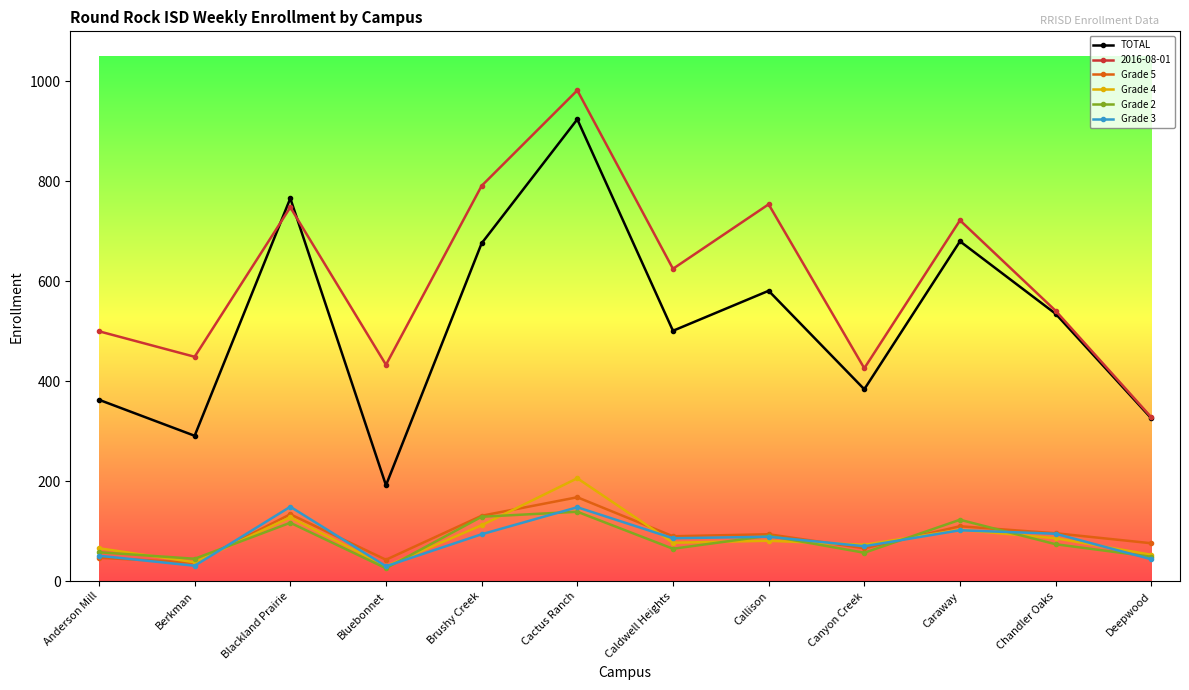

How many distinct data groups are displayed?

6